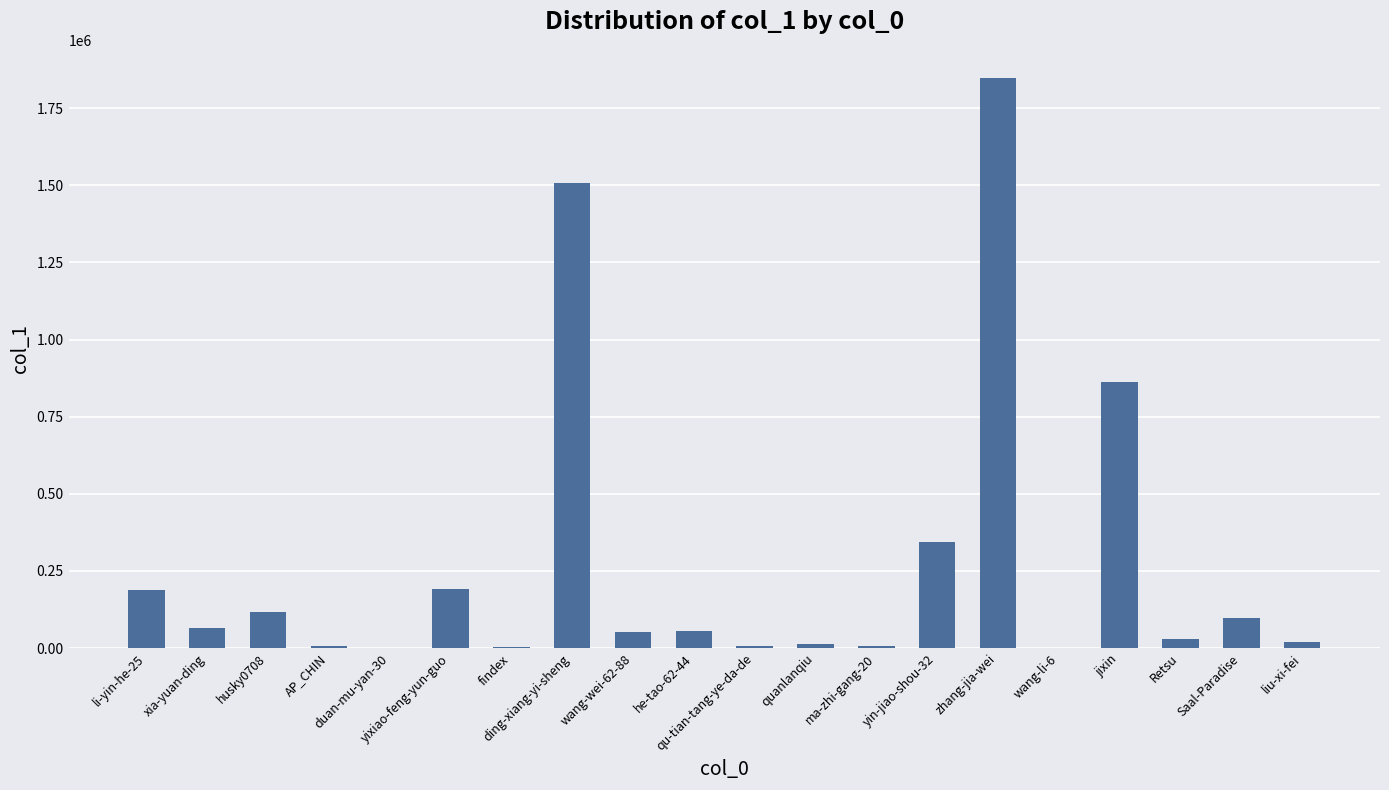

What is the greatest value displayed?

1846920